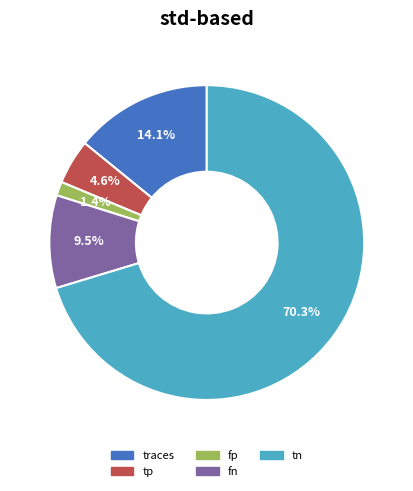

Rank the categories by value from lowest to highest.

fp, tp, fn, traces, tn